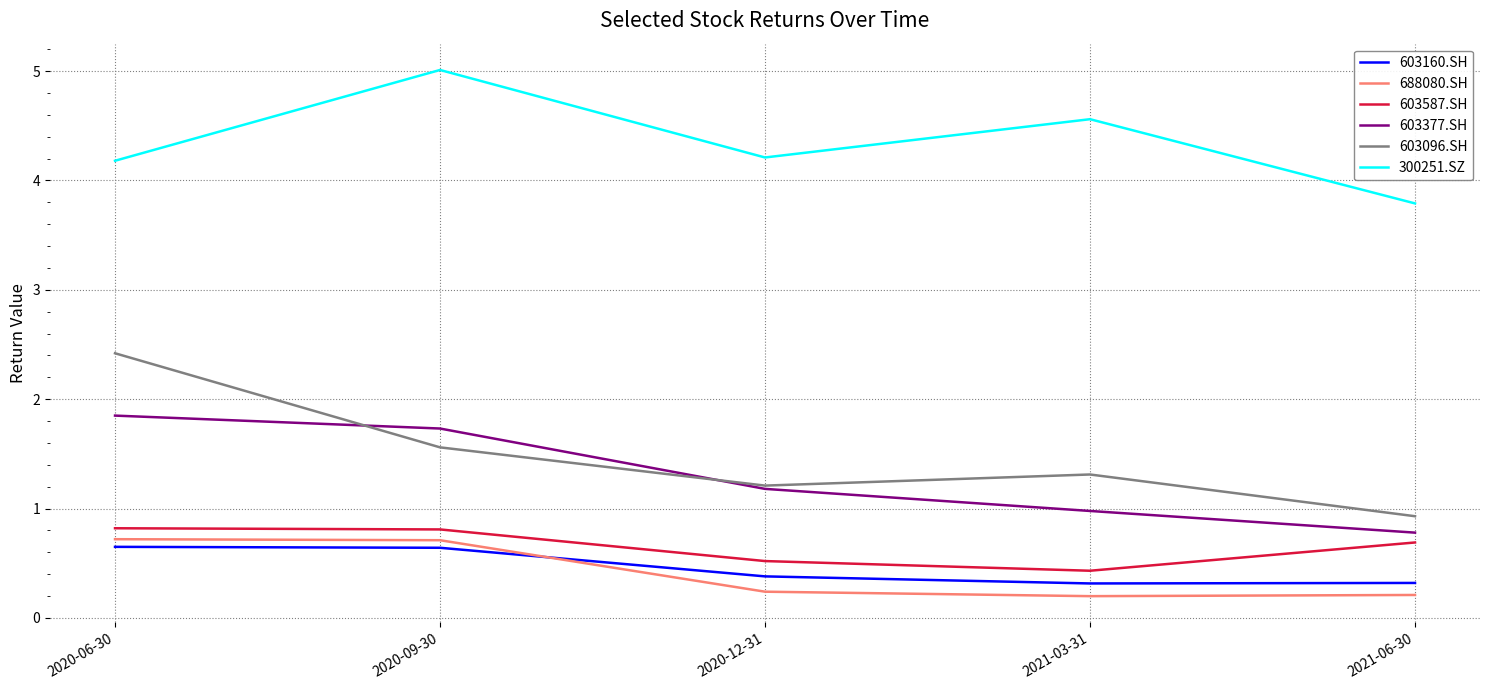

The value of 300251.SZ at 2021-06-30 is 3.8. True or false?

True